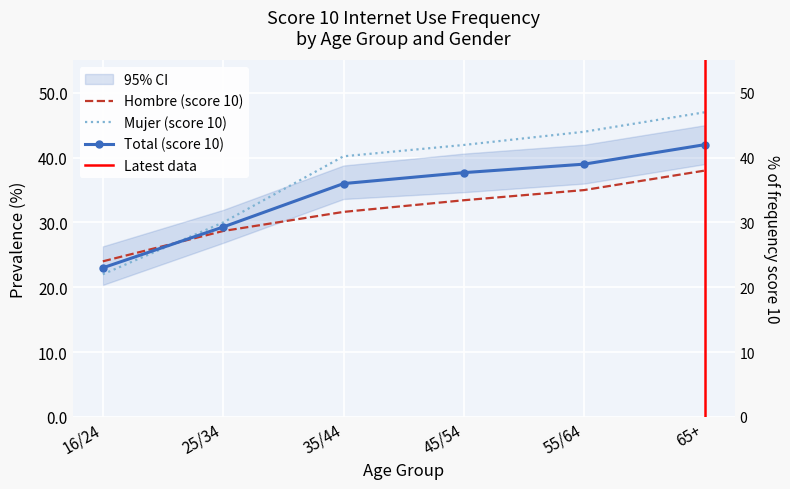

What is the label of the 6th point from the right?

16/24